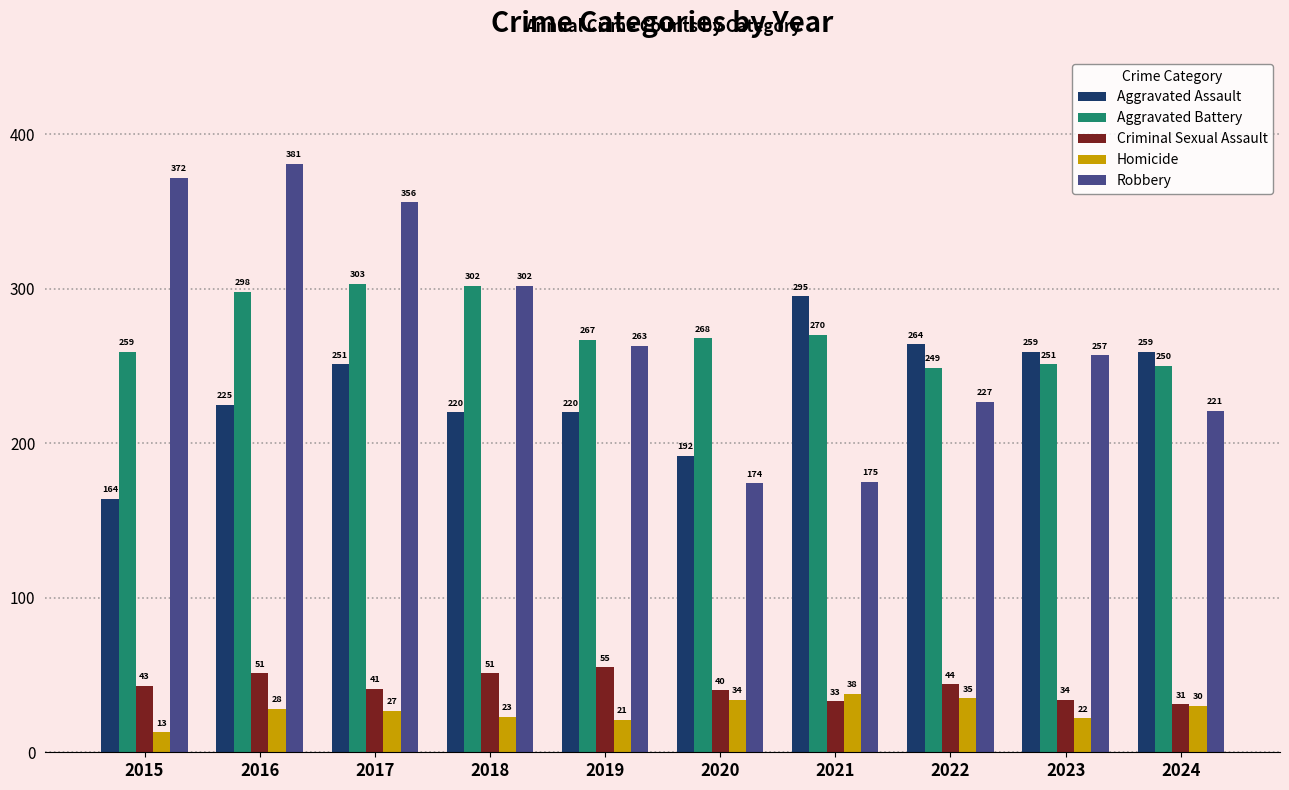

Is it true that Robbery equals 227 at 2022?

True